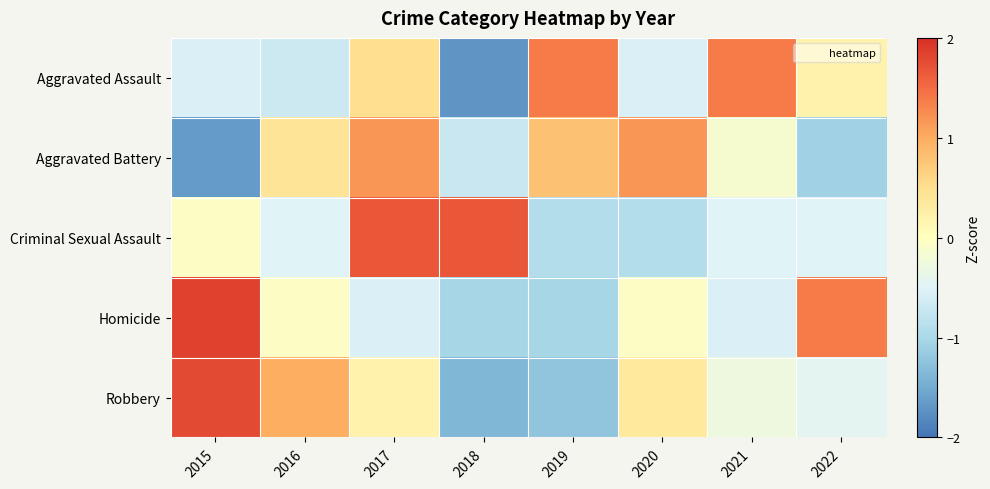

At which category does the chart reach its minimum across all series?

2018